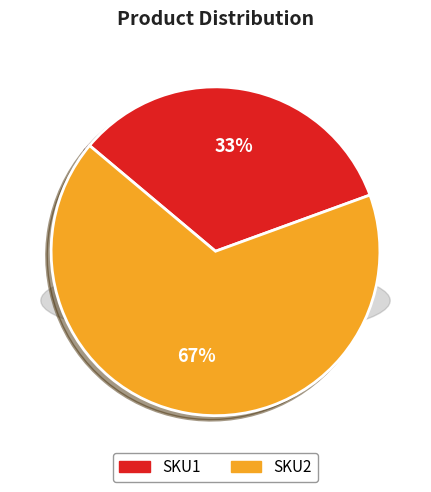

Count the number of slices in the pie.

2